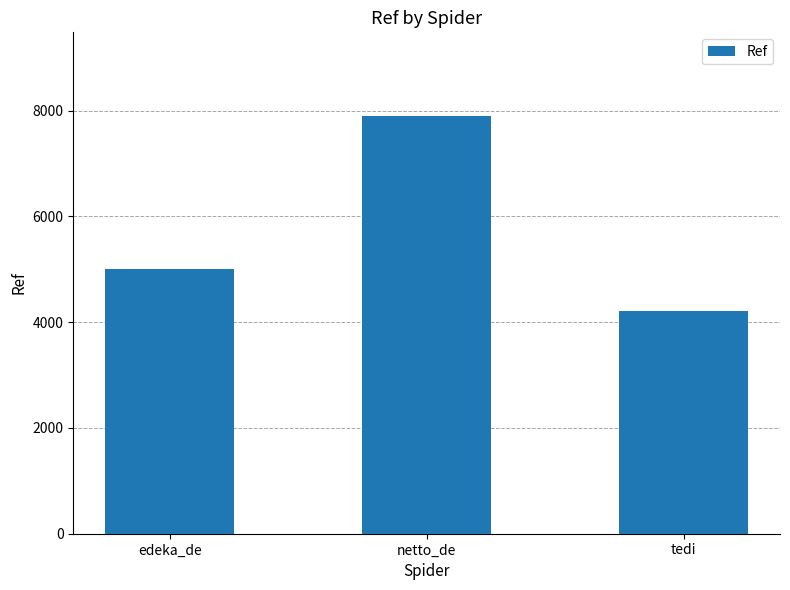

Approximately how many times larger is the value at netto_de compared to edeka_de?

1.6